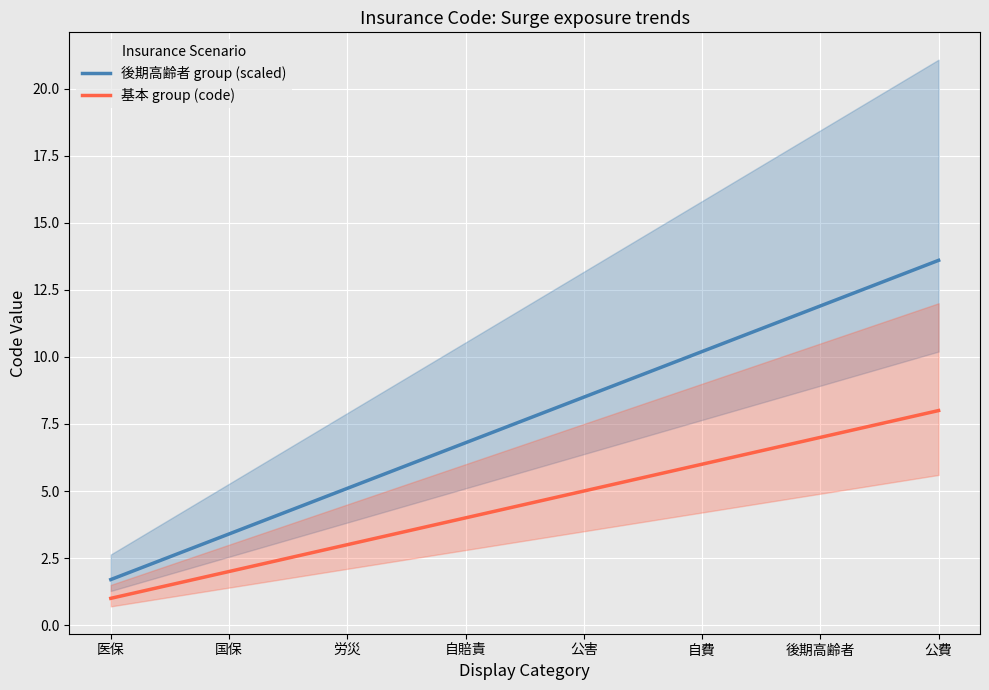

Which series changed the most between 国保 and 公費?

後期高齢者 group (scaled)